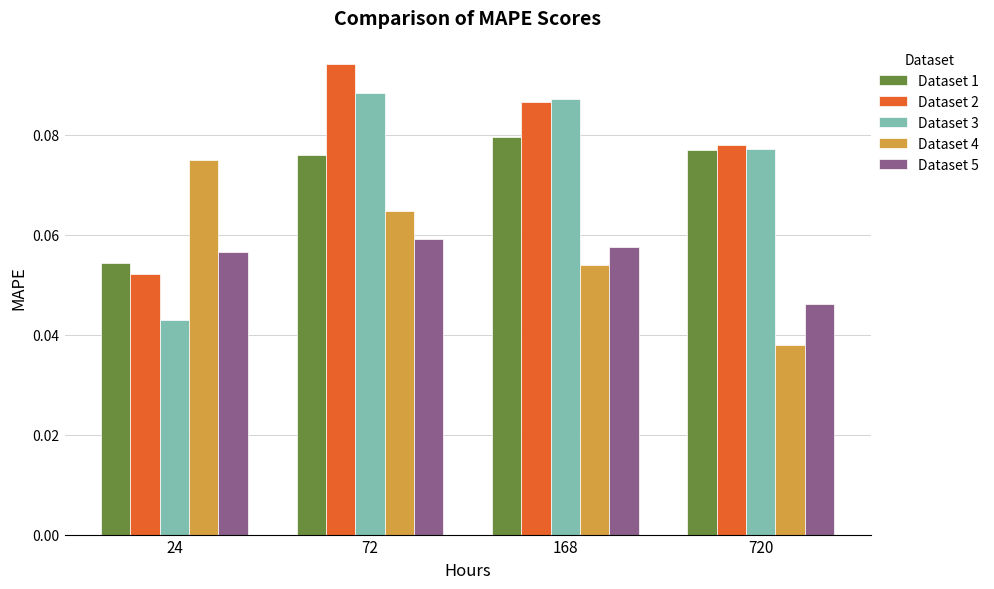

How many data points does each series have?

4